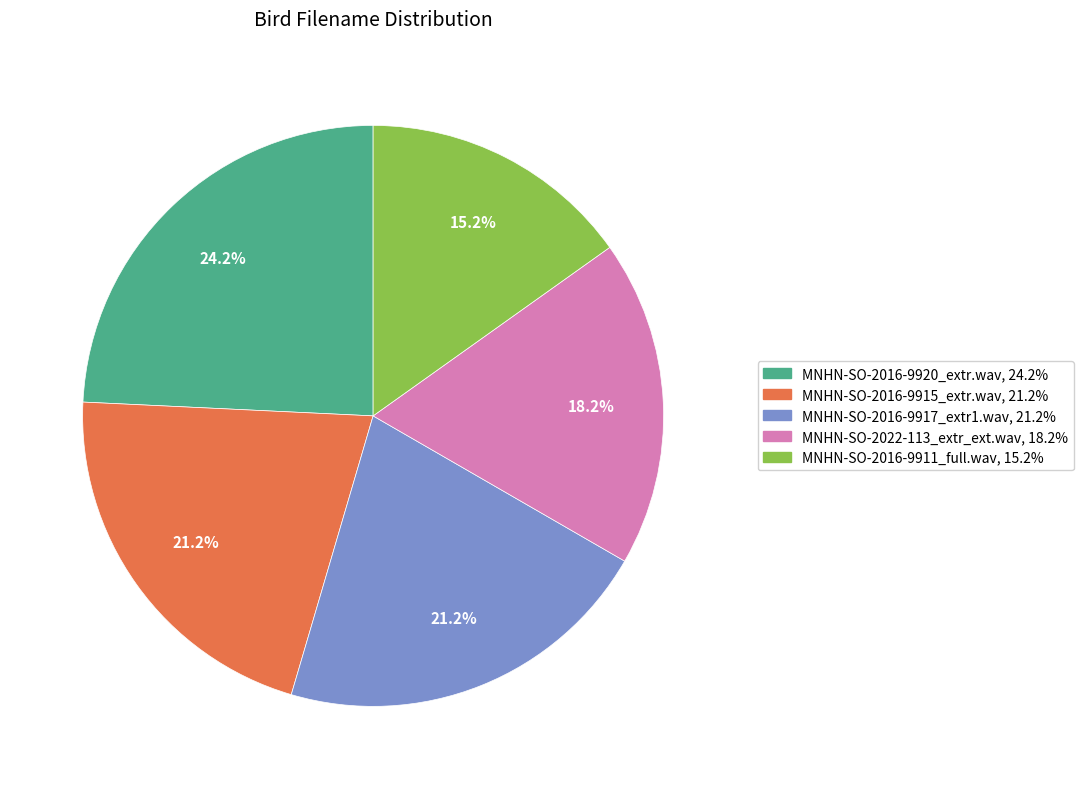

Approximately how many times larger is the value at MNHN-SO-2016-9915_extr.wav compared to MNHN-SO-2016-9920_extr.wav?

0.9